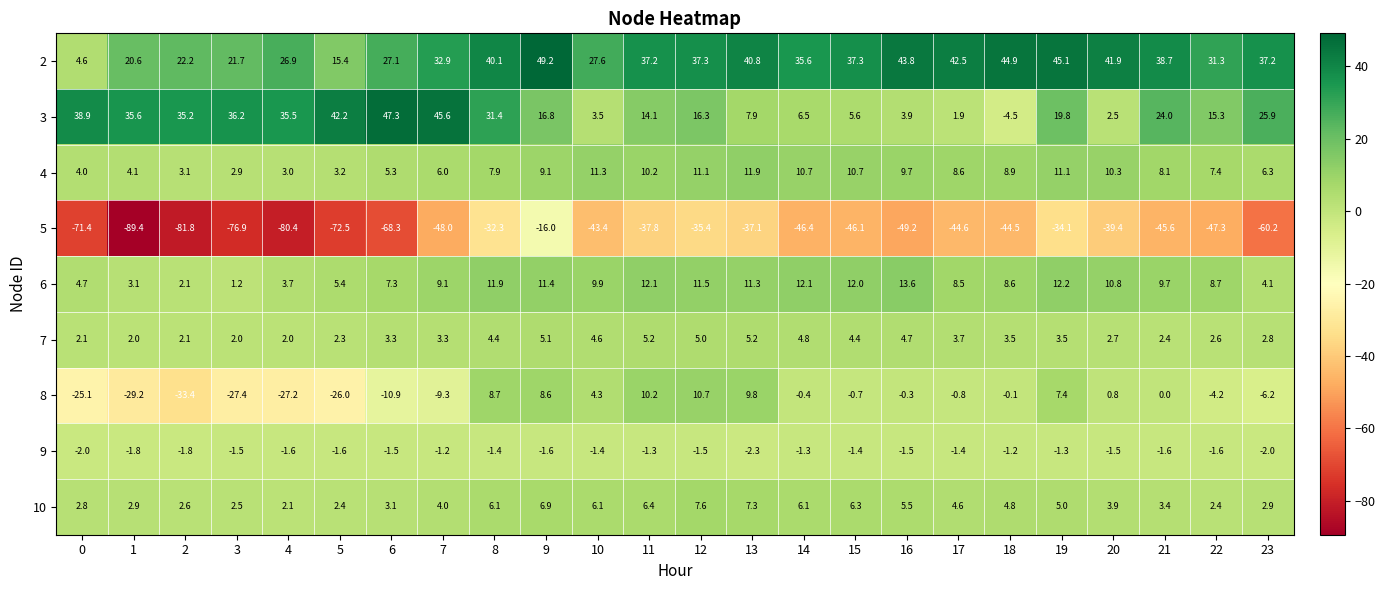

Between 16 and 21, which series saw the biggest shift?

3